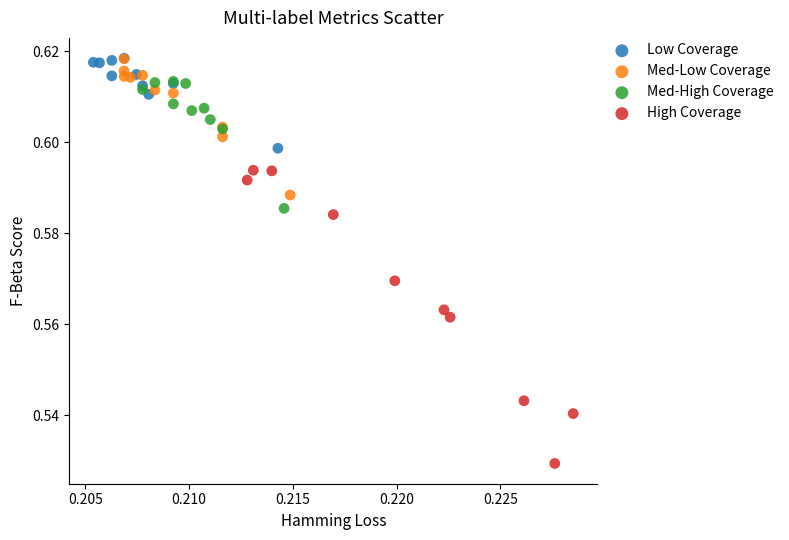

Which series has the widest spread of Y values?

High Coverage